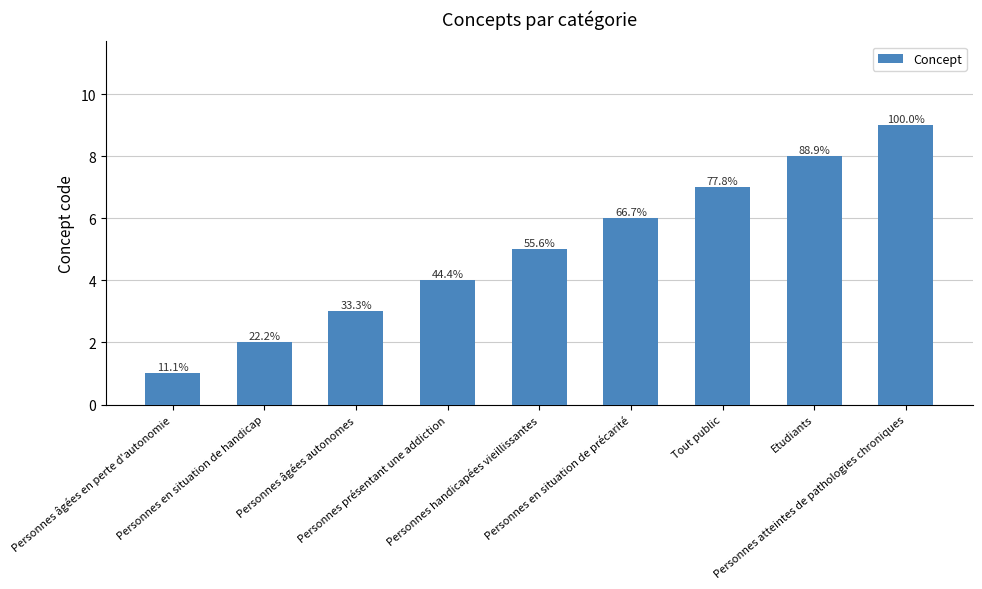

Which category has the highest value across all series?

Personnes atteintes de pathologies chroniques